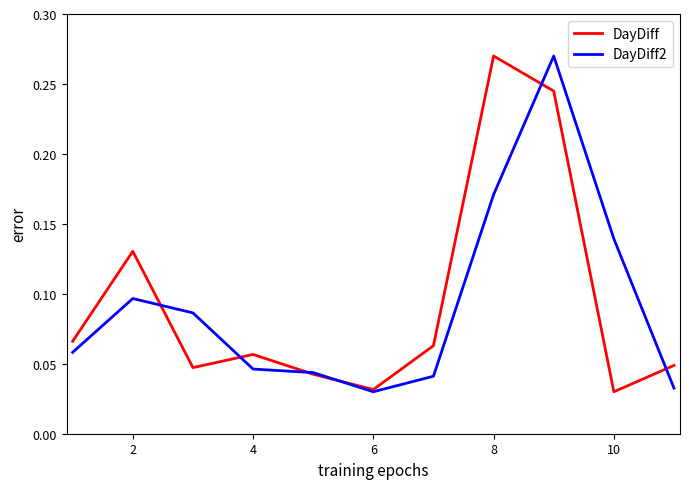

How many DayDiff2 values are between 0 and 1?

11